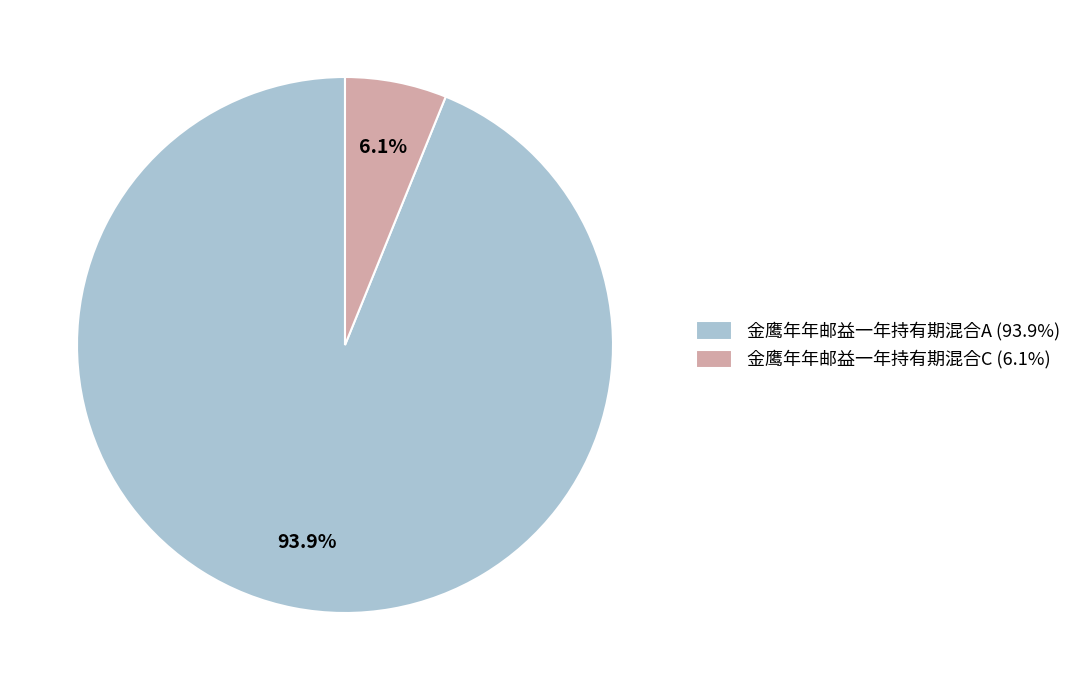

Which has a higher value, 金鹰年年邮益一年持有期混合C (6.1%) or 金鹰年年邮益一年持有期混合A (93.9%)?

金鹰年年邮益一年持有期混合A (93.9%)